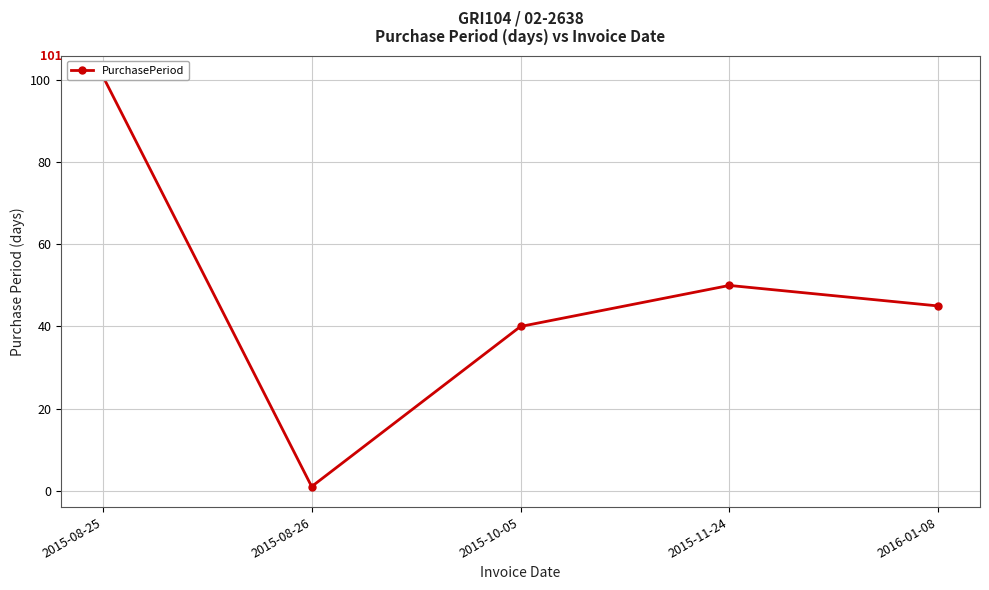

Which category has the lowest value across all series?

2015-08-26